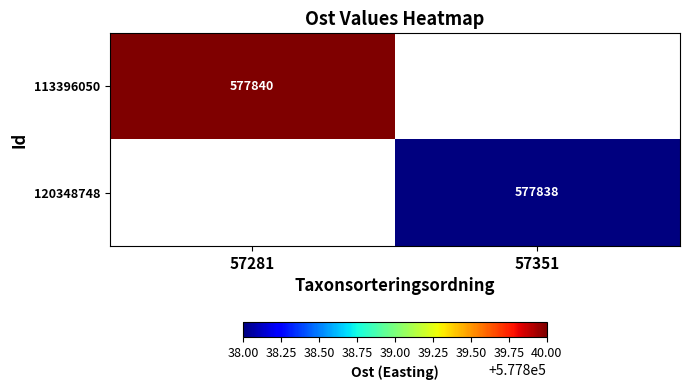

Is the value of 120348748 at 57351 greater than the value of 113396050 at 57281?

No